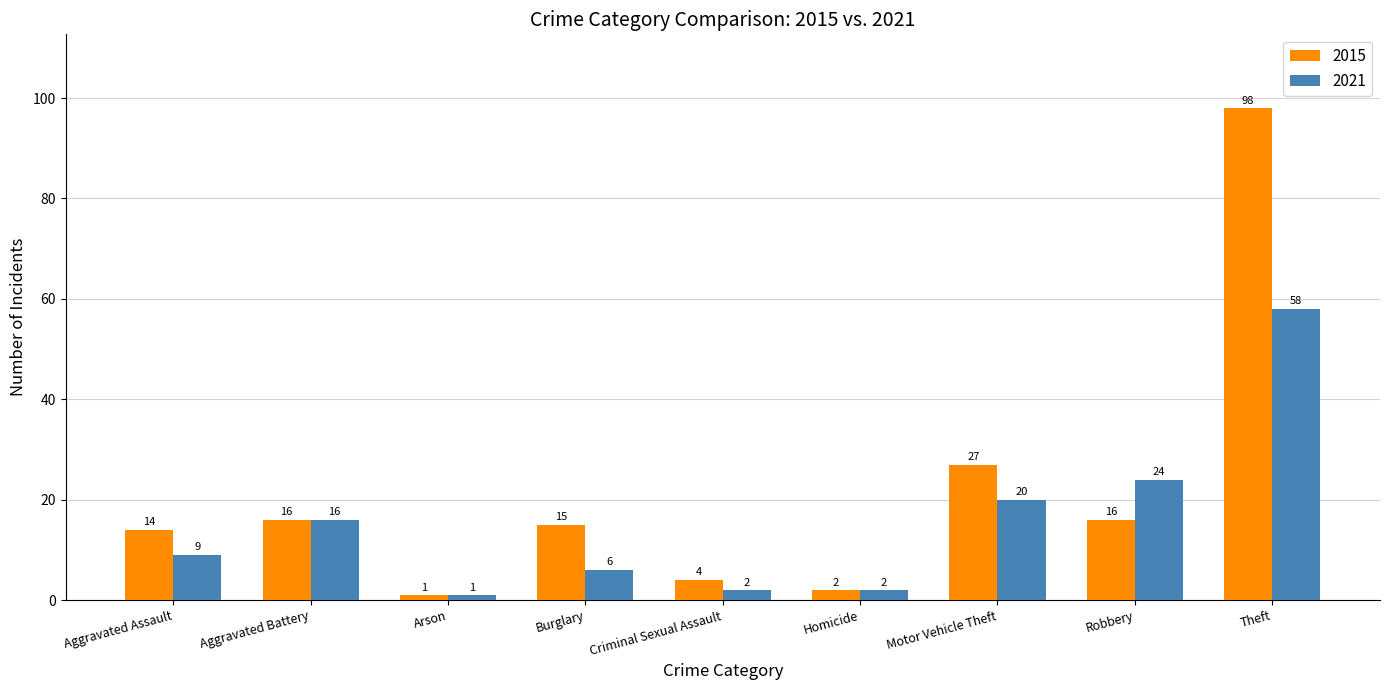

Rank the series by their average value, from highest to lowest.

2015, 2021